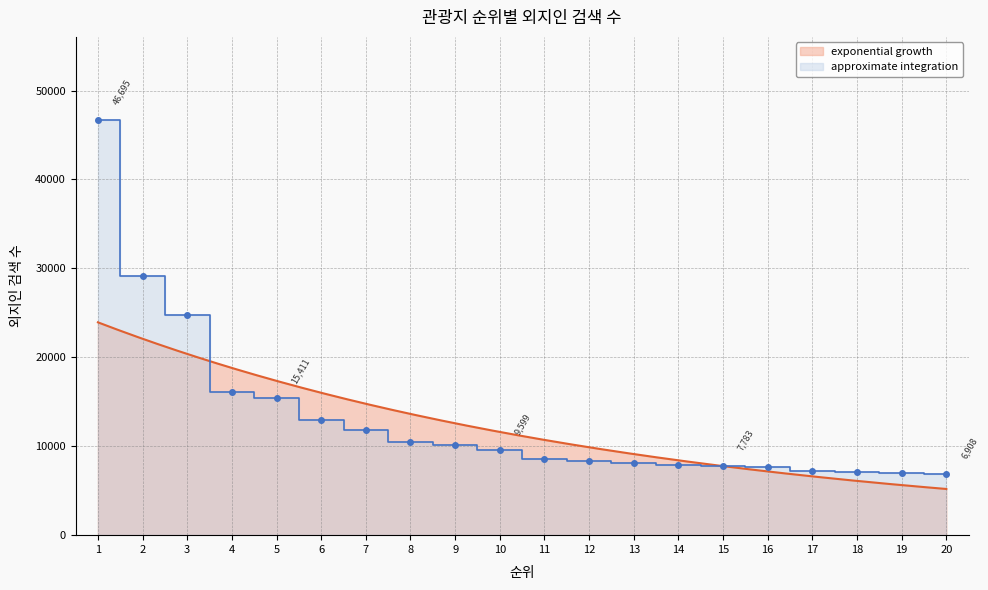

What is the ratio of the value at 7 to the value at 4?

0.7